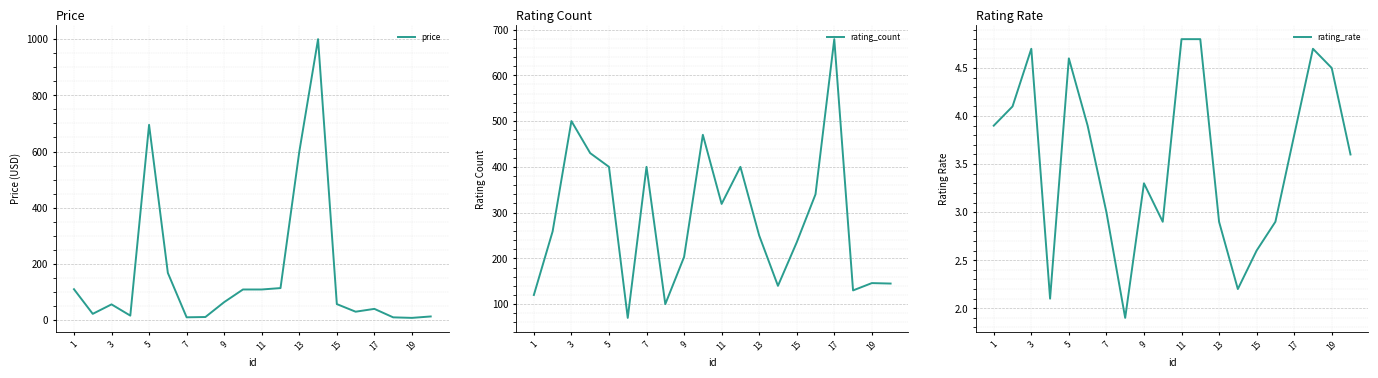

Where does the rating_rate series first go above 3?

1